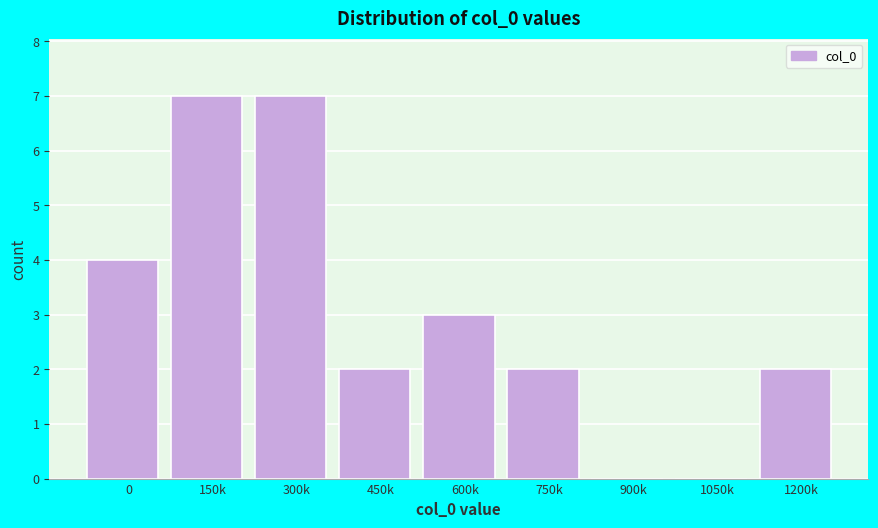

Reading left to right, list all the values displayed in this chart.

0=4	150k=7	300k=7	450k=2	600k=3	750k=2	900k=0	1050k=0	1200k=2